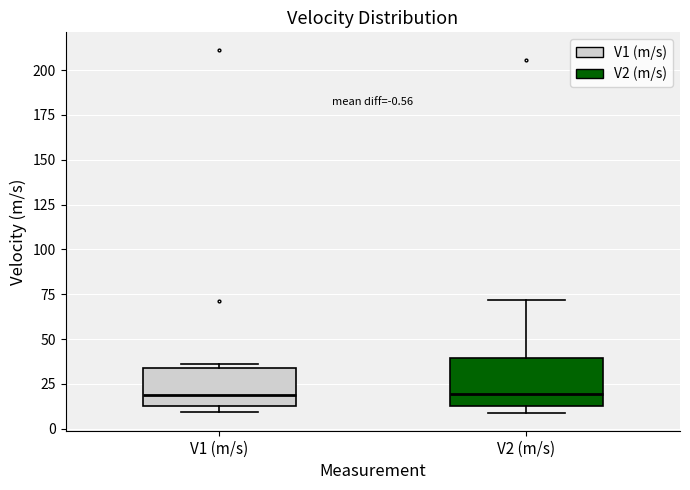

Which box is the tallest, from its lower edge to its upper edge?

V2 (m/s)